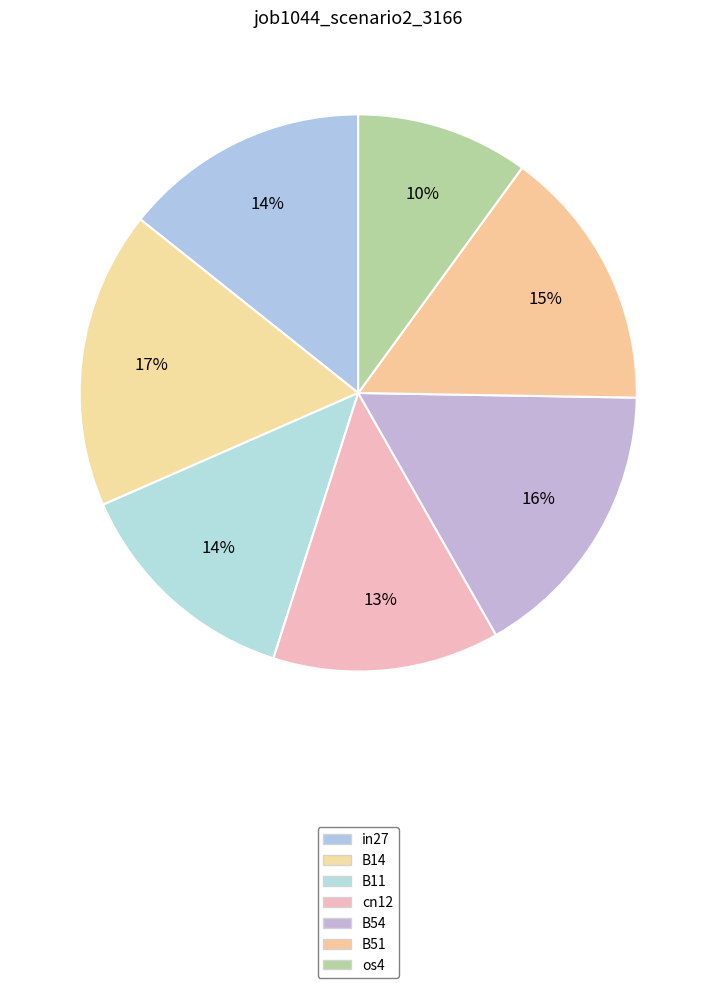

Rank the categories by value from lowest to highest.

os4, cn12, B11, in27, B51, B54, B14